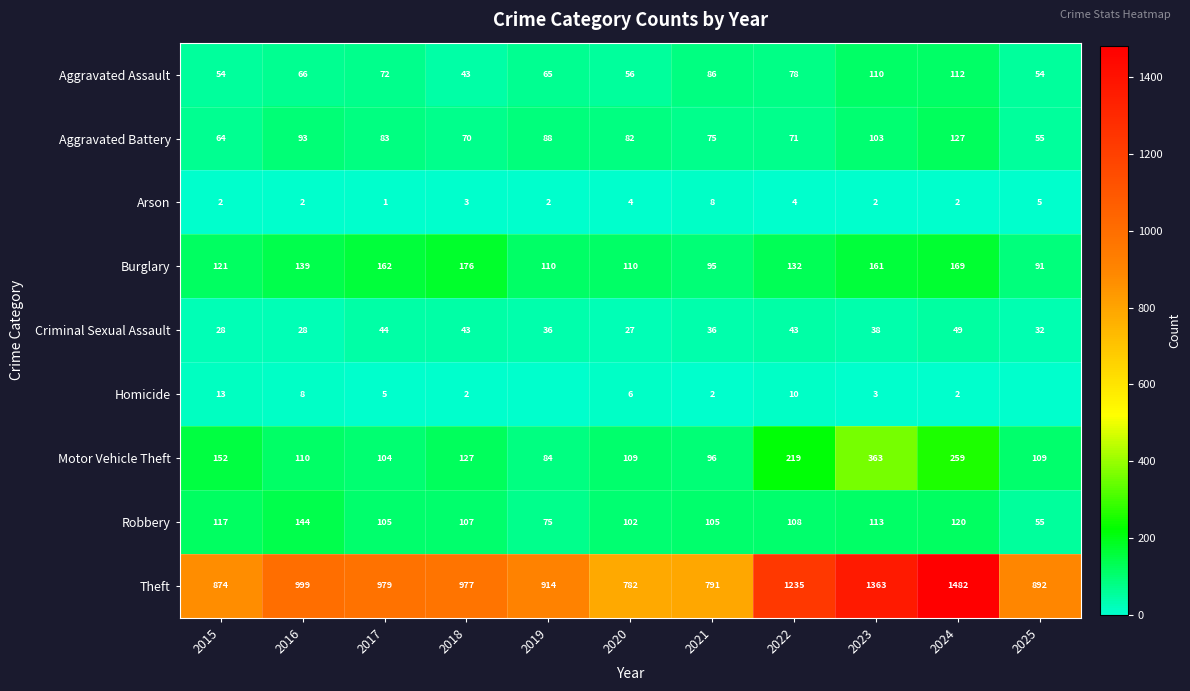

At 2022, list the series in order from smallest to largest.

Arson, Homicide, Criminal Sexual Assault, Aggravated Battery, Aggravated Assault, Robbery, Burglary, Motor Vehicle Theft, Theft